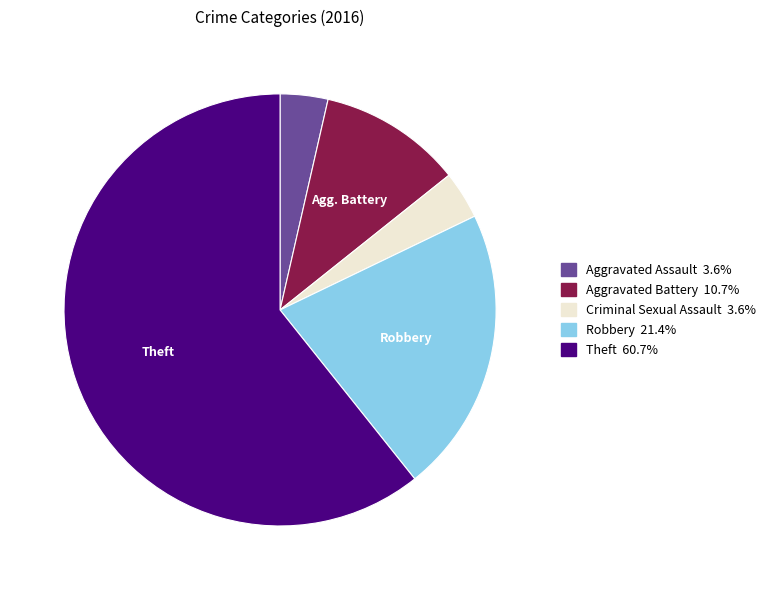

Approximately how many times larger is the value at Theft compared to Aggravated Battery?

5.7